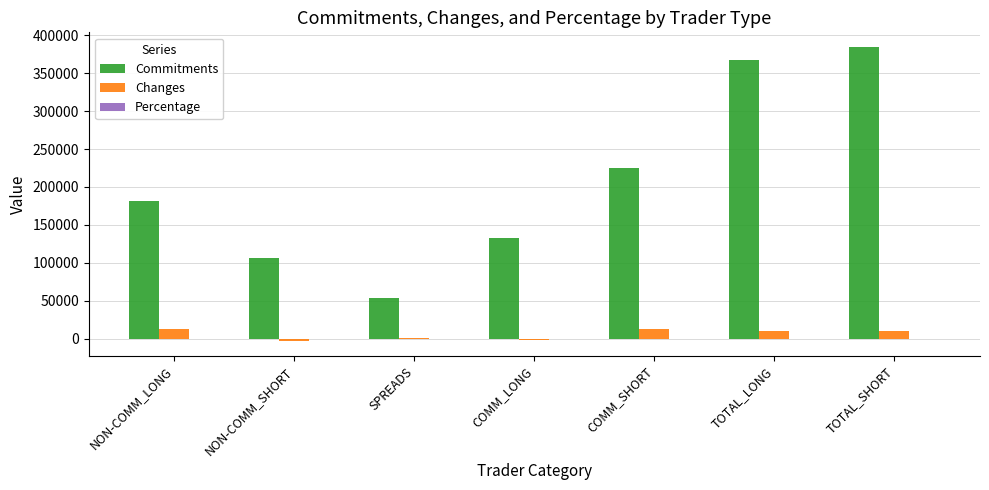

Between NON-COMM_LONG and COMM_SHORT, which series saw the biggest shift?

Commitments